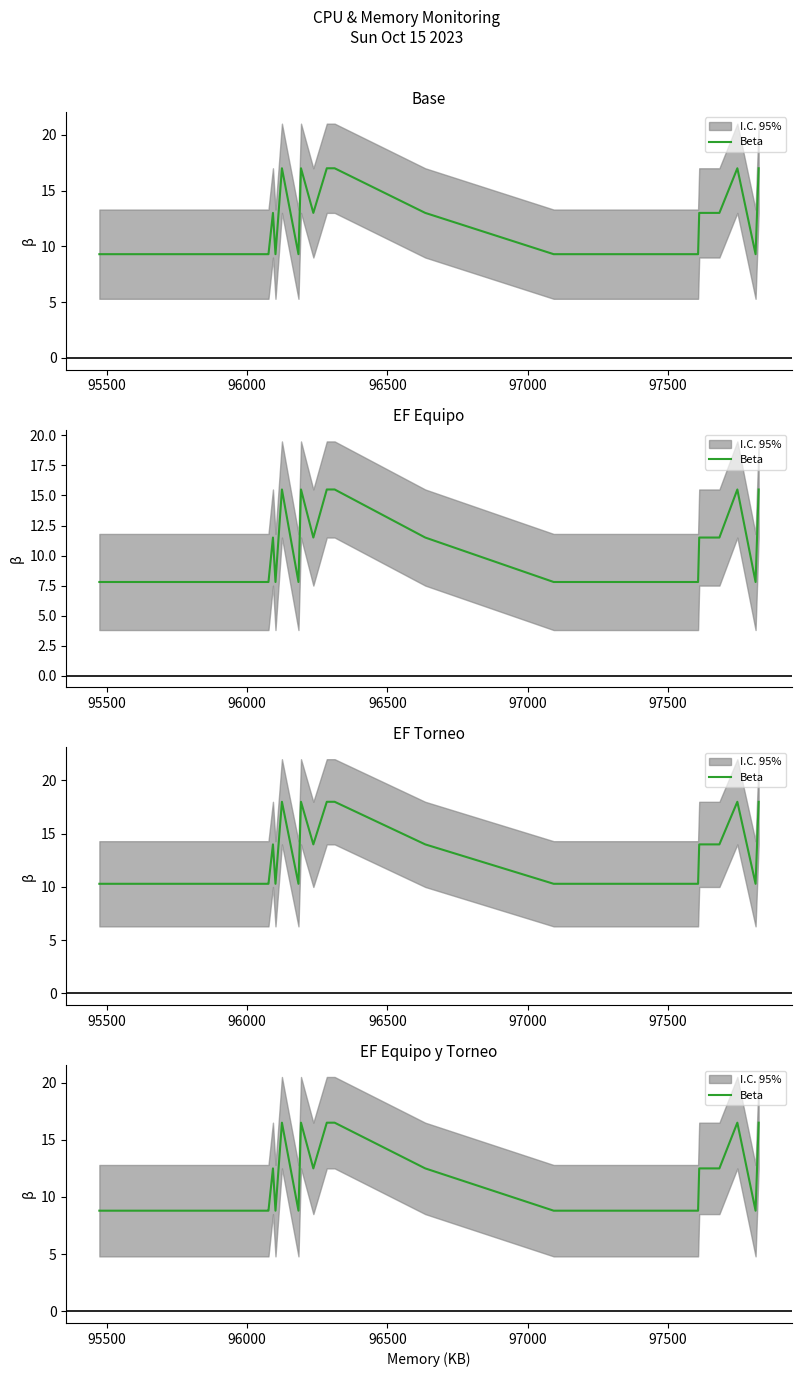

What is the value of the 12th point from the left?

12.5